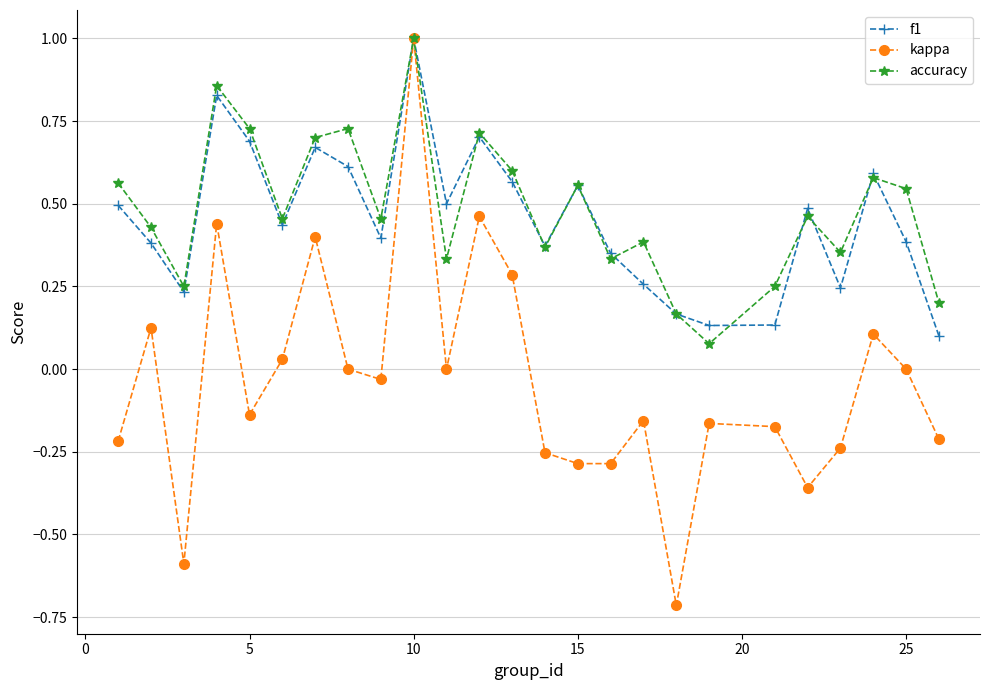

Count the number of categories in the chart.

25